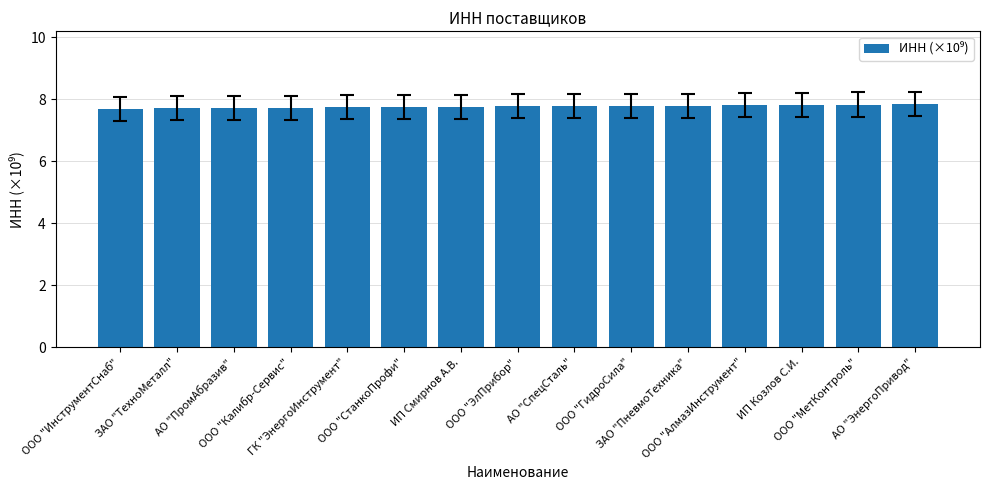

What is the difference between the values at ИП Козлов С.И. and ИП Смирнов А.В.?

0.1